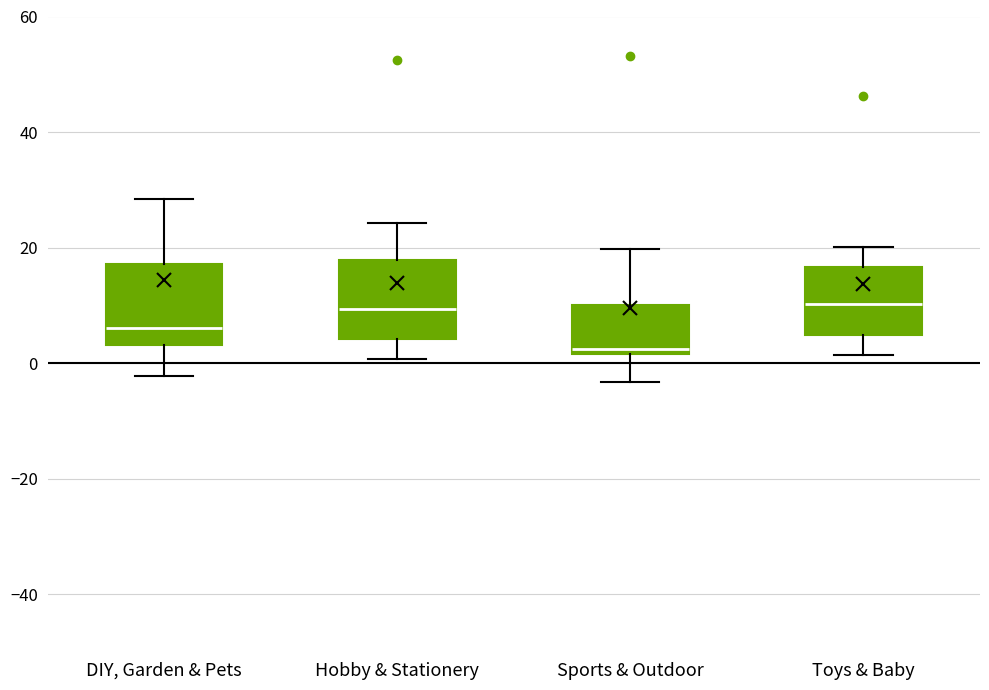

Where does the median line of the box for DIY, Garden & Pets sit on the y-axis? The values are not printed on the chart, so give them approximately, as read against the axis.

6